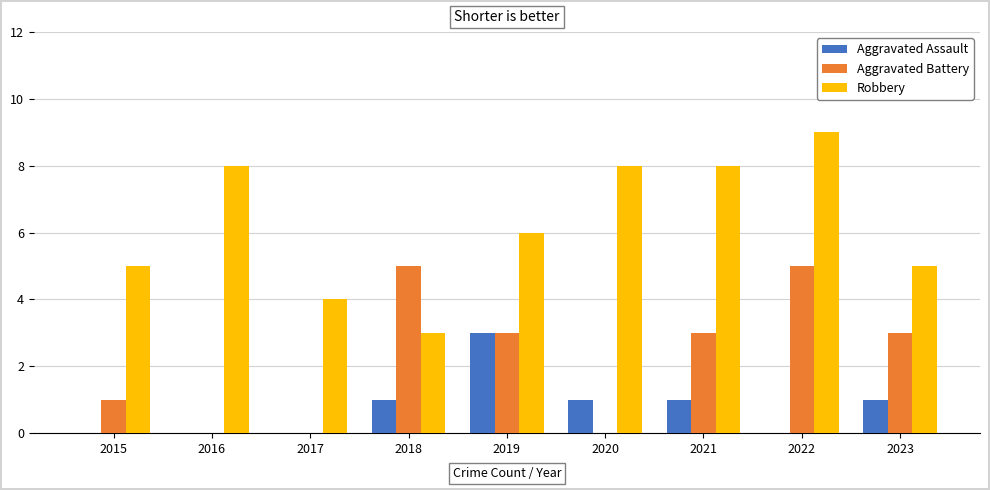

The value of Robbery at 2021 is 5. True or false?

False